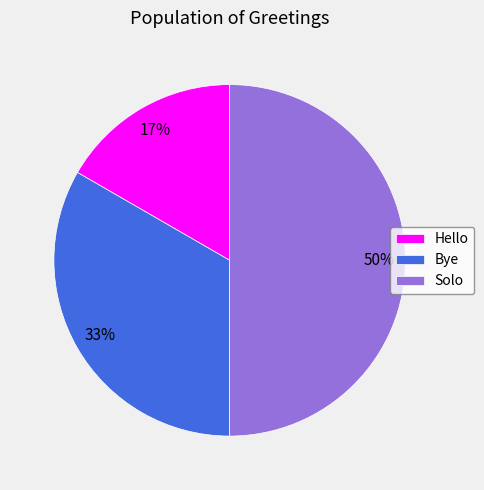

Is it true that Solo is 45% of the pie?

False